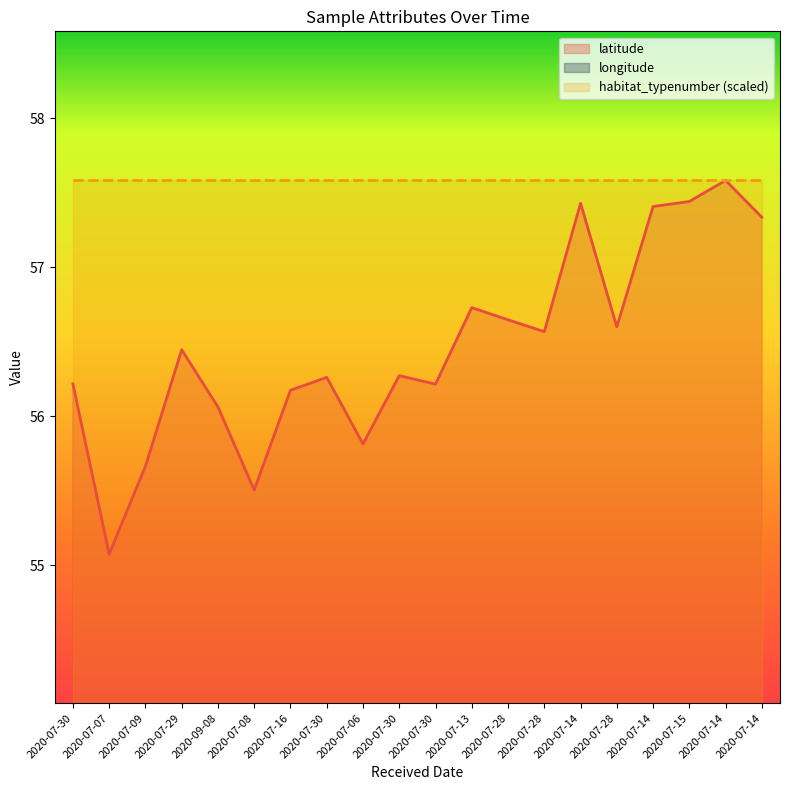

At which category is the sum across all series the highest?

2020-07-15